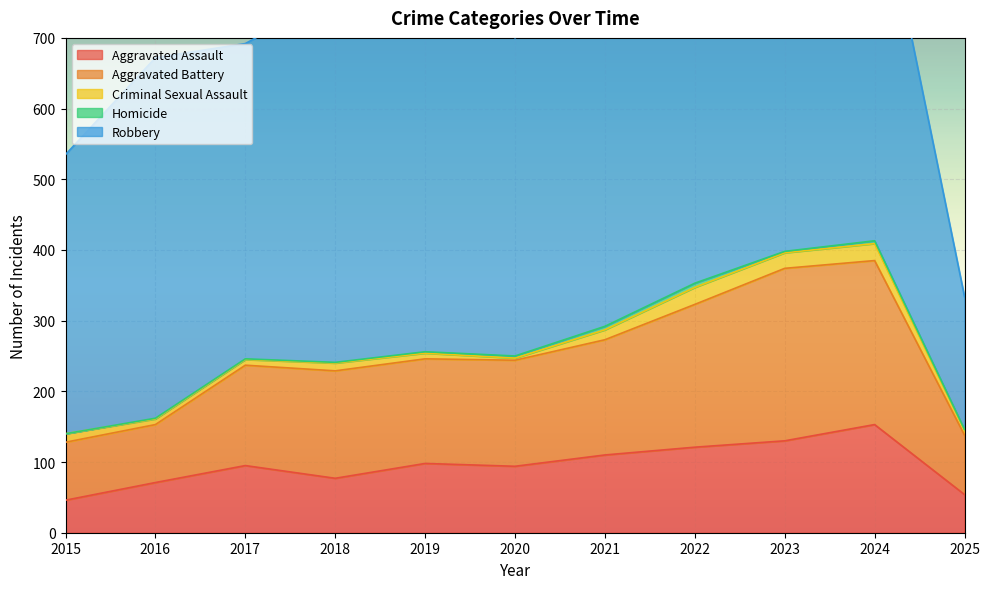

Between 2015 and 2019, which is larger?

2019